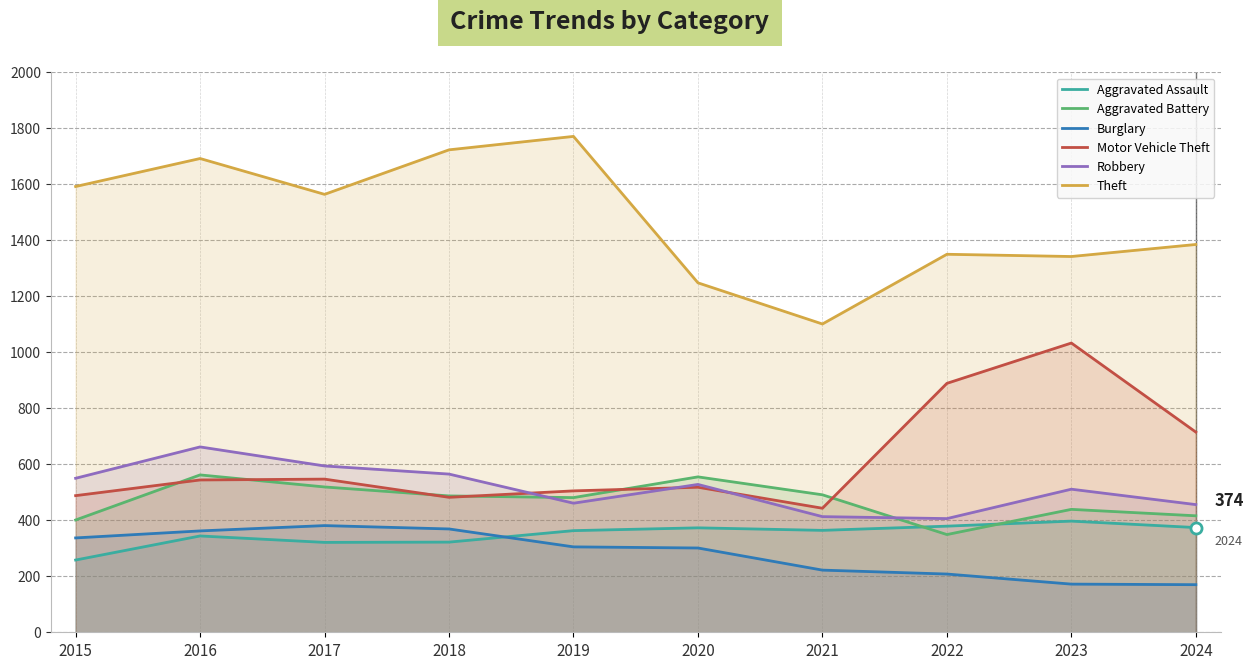

How many lines are shown in the chart?

6